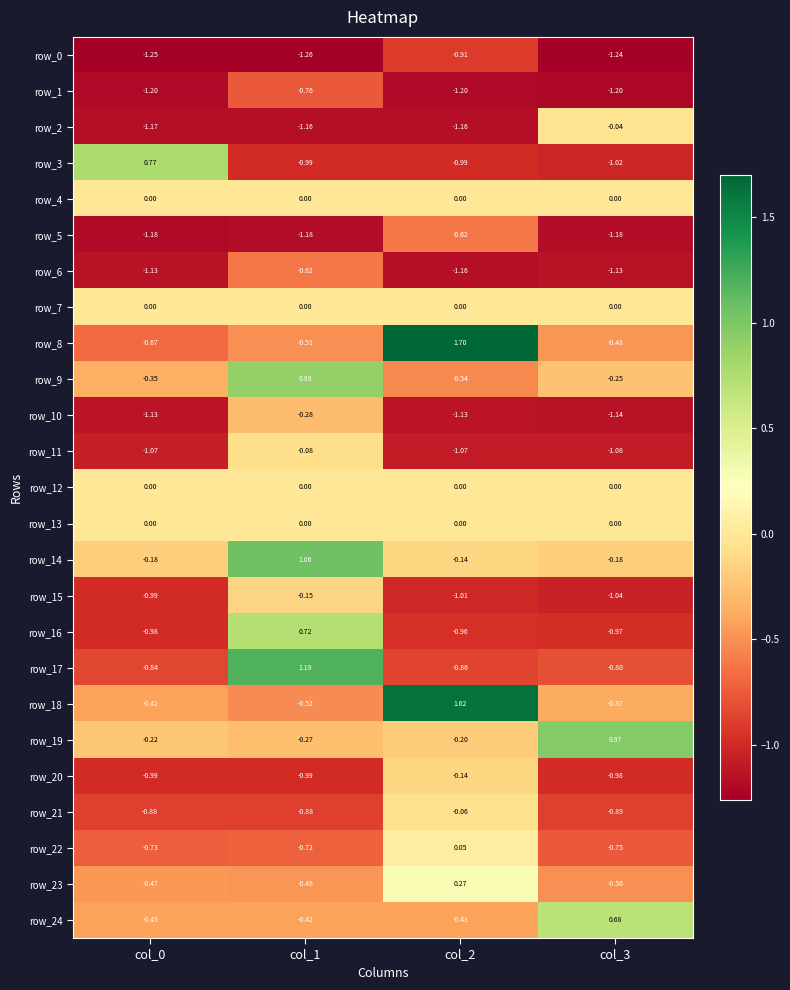

The row_1 series shows -1.2 at col_0. True or false?

True